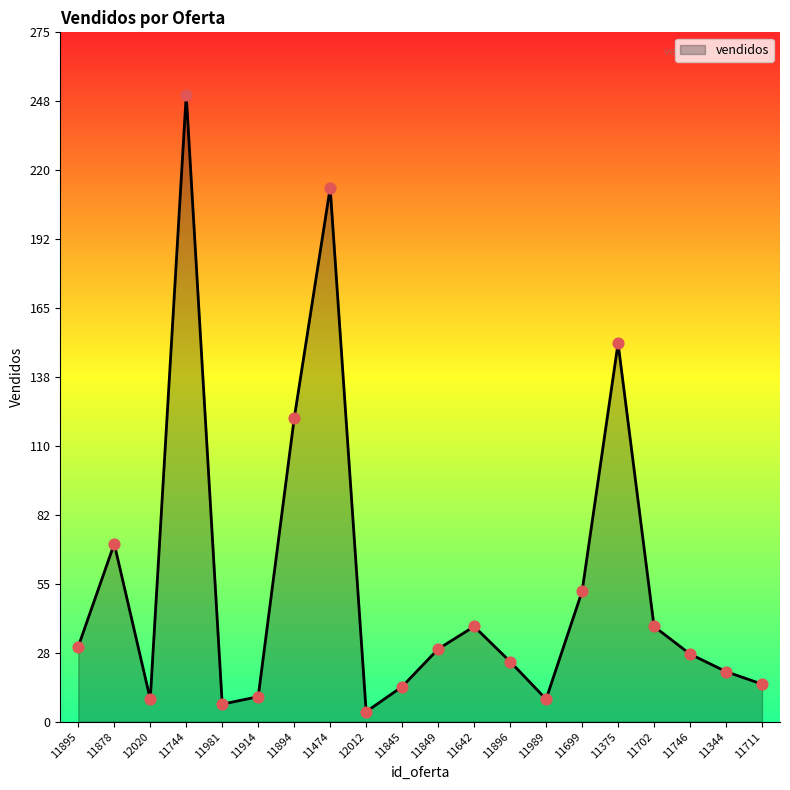

Between 11344 and 11878, which is larger?

11878